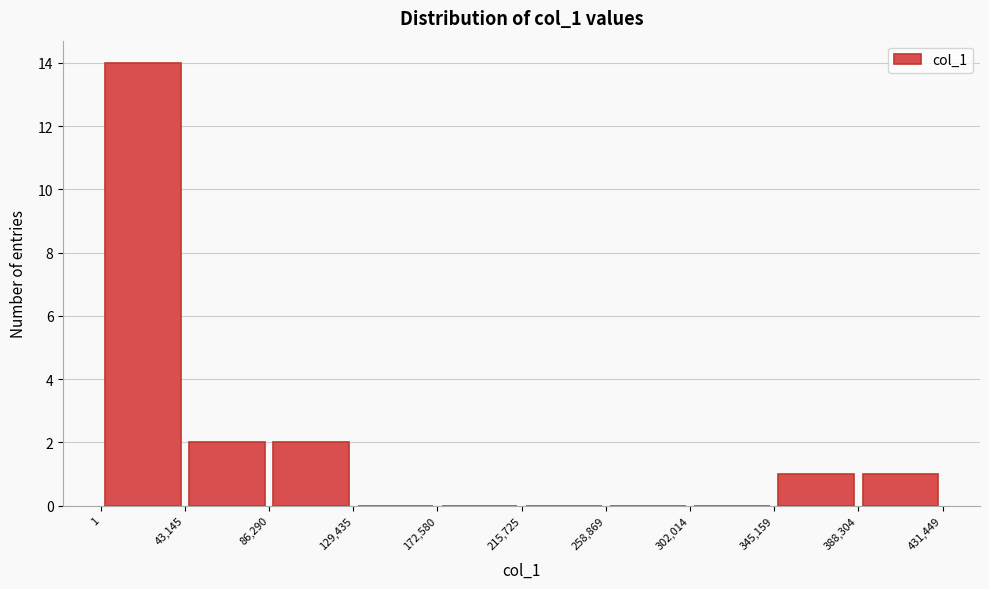

Reading left to right, list every bar in this chart as the range it spans on the x-axis followed by its height. The values are not printed on the chart, so give them approximately, as read against the axis.

1 to 43,145: 14
43,145 to 86,290: 2
86,290 to 129,435: 2
129,435 to 172,580: 0
172,580 to 215,725: 0
215,725 to 258,869: 0
258,869 to 302,014: 0
302,014 to 345,159: 0
345,159 to 388,304: 1
388,304 to 431,449: 1